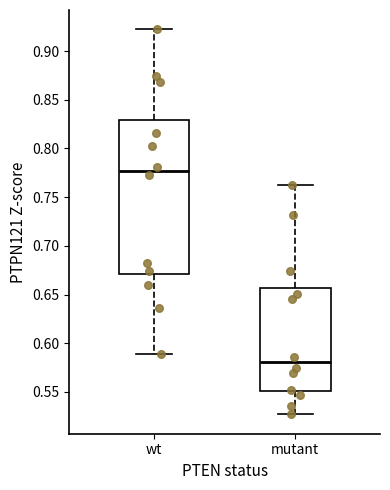

Reading left to right, transcribe this box plot: for each box, give where its median line is, the range the box spans, and where its two whiskers end, as read against the y-axis. The values are not printed on the chart, so give them approximately, as read against the axis.

wt: median 0.775, box 0.670 to 0.830, whiskers 0.590 to 0.920
mutant: median 0.580, box 0.550 to 0.655, whiskers 0.525 to 0.765